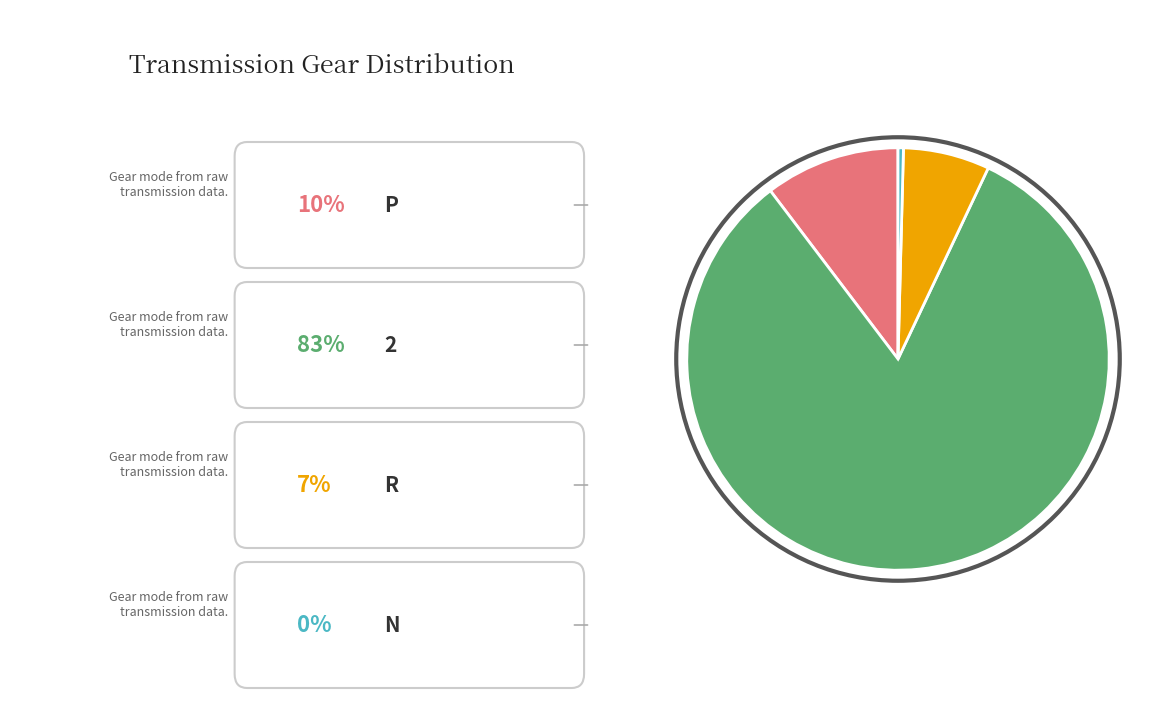

Does any single category account for the majority?

Yes